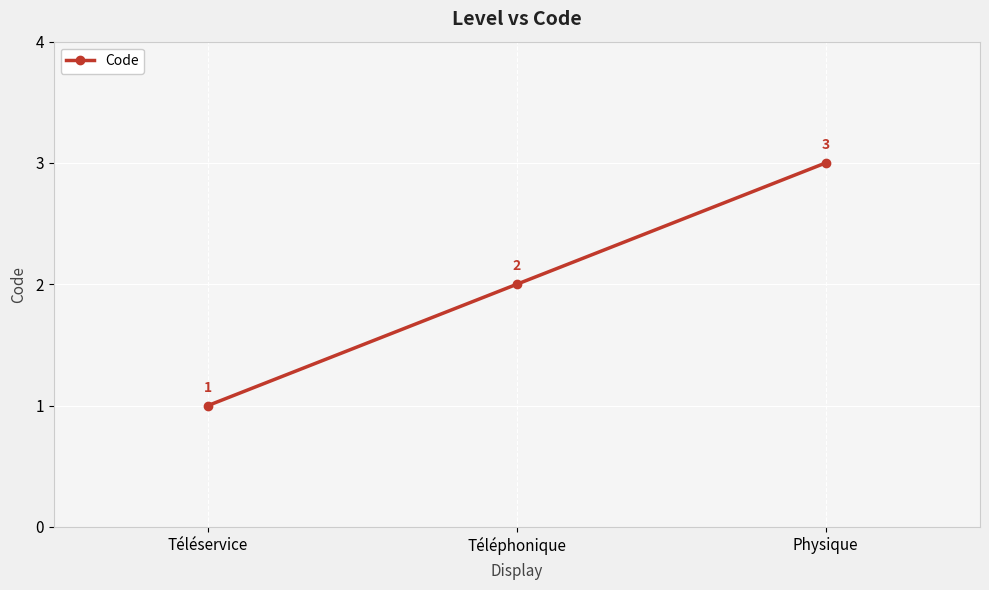

Rank the categories by value from highest to lowest.

Physique, Téléphonique, Téléservice